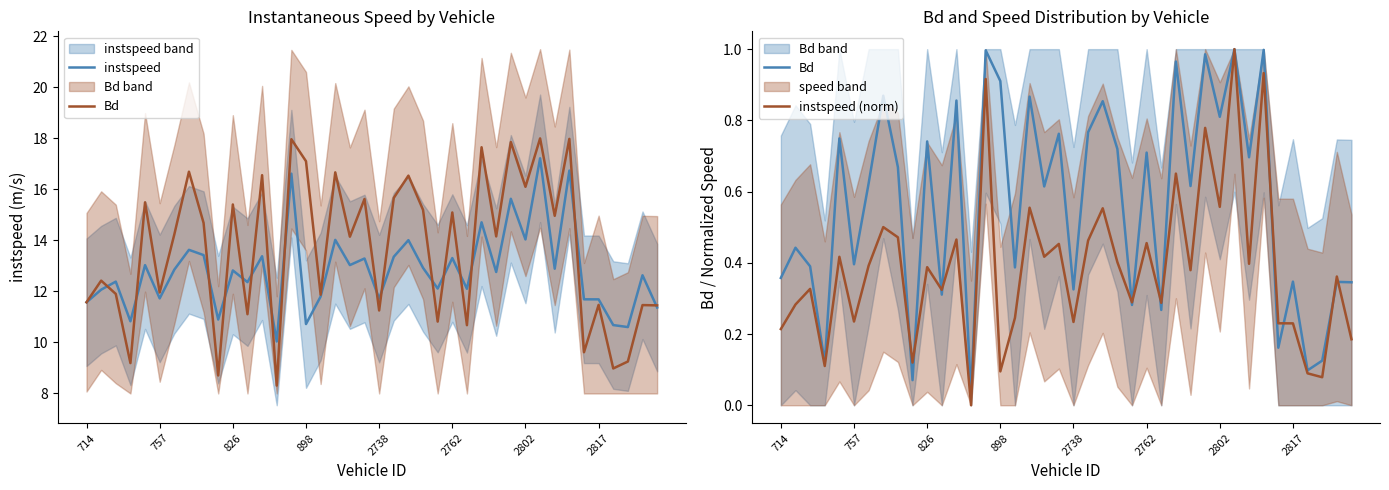

What is the sum of all instspeed (norm) values?

15.5